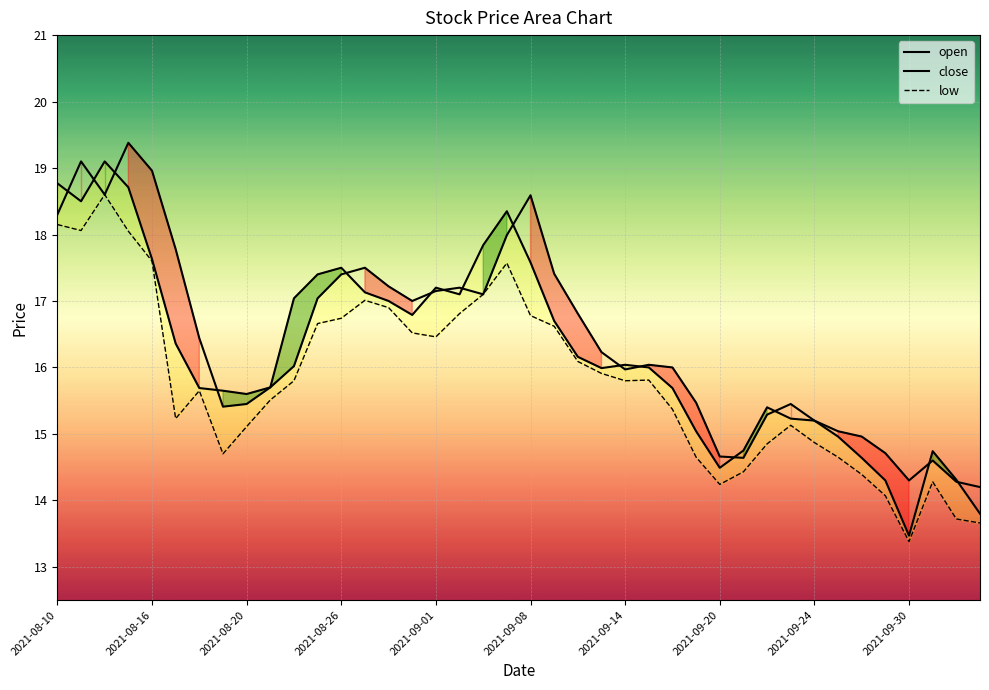

Between 30 and 33, which series saw the biggest shift?

close